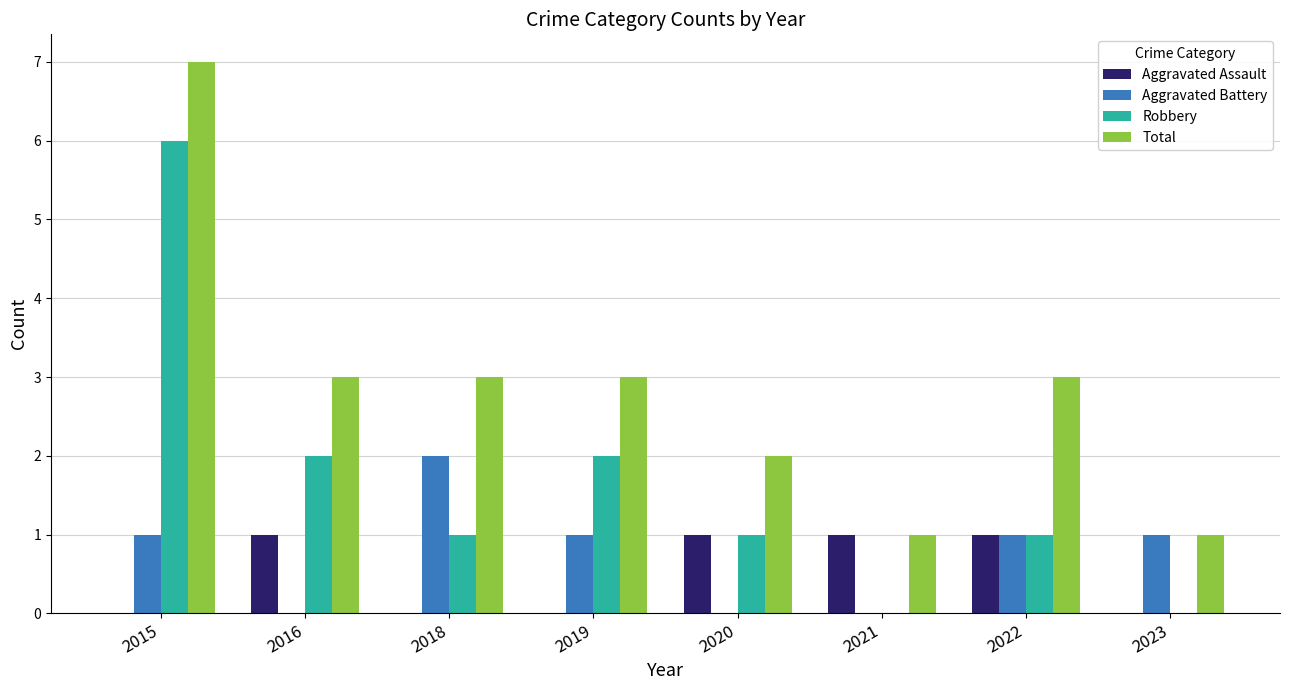

Count the Total values in the range 2 to 3.

5